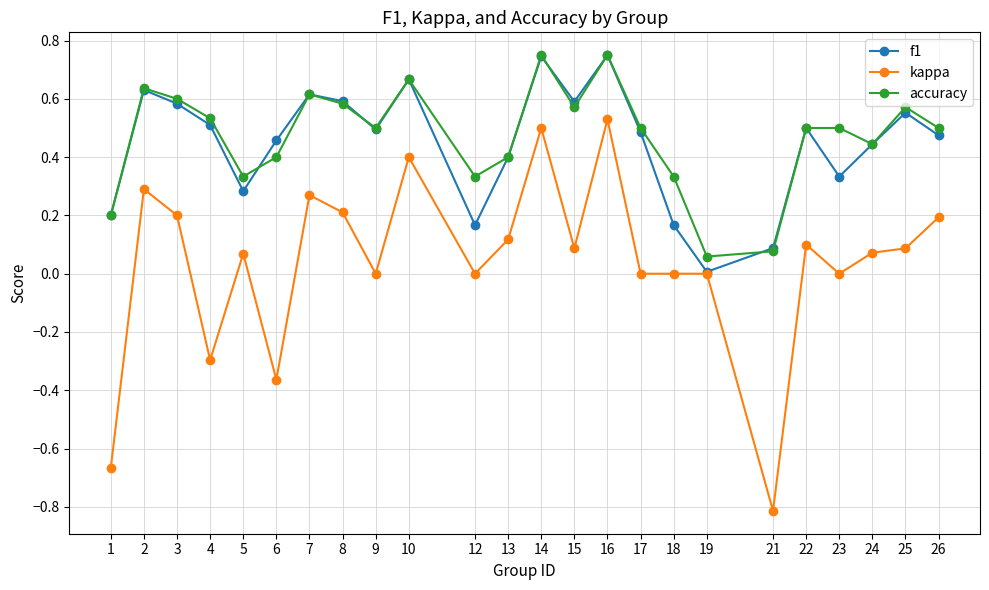

Count the number of categories in the chart.

24